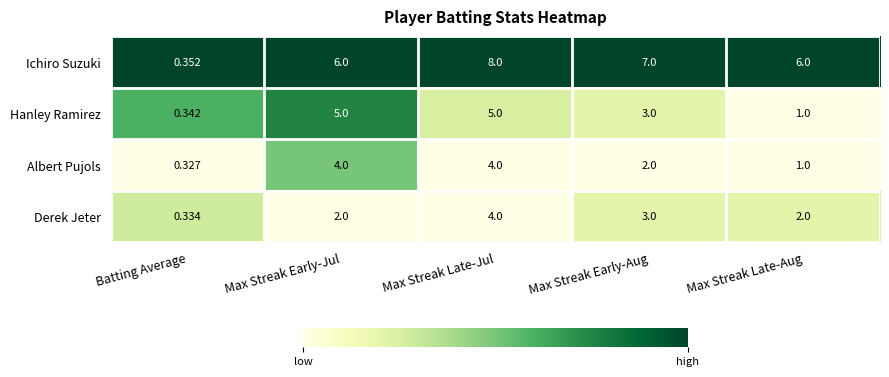

Is the value of Ichiro Suzuki at Max Streak Early-Jul greater than the value of Derek Jeter at Max Streak Late-Jul?

Yes